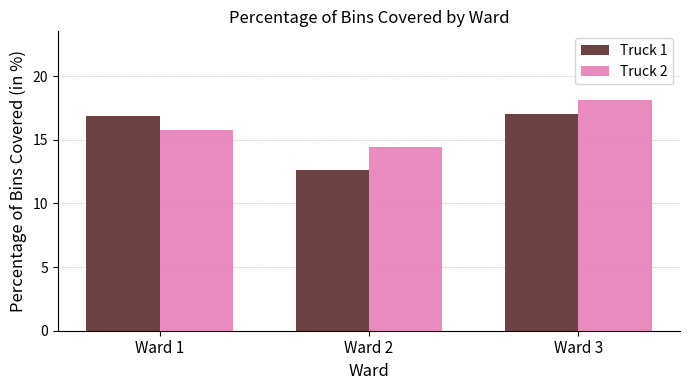

Which category has the lowest value in the Truck 1 series?

Ward 2